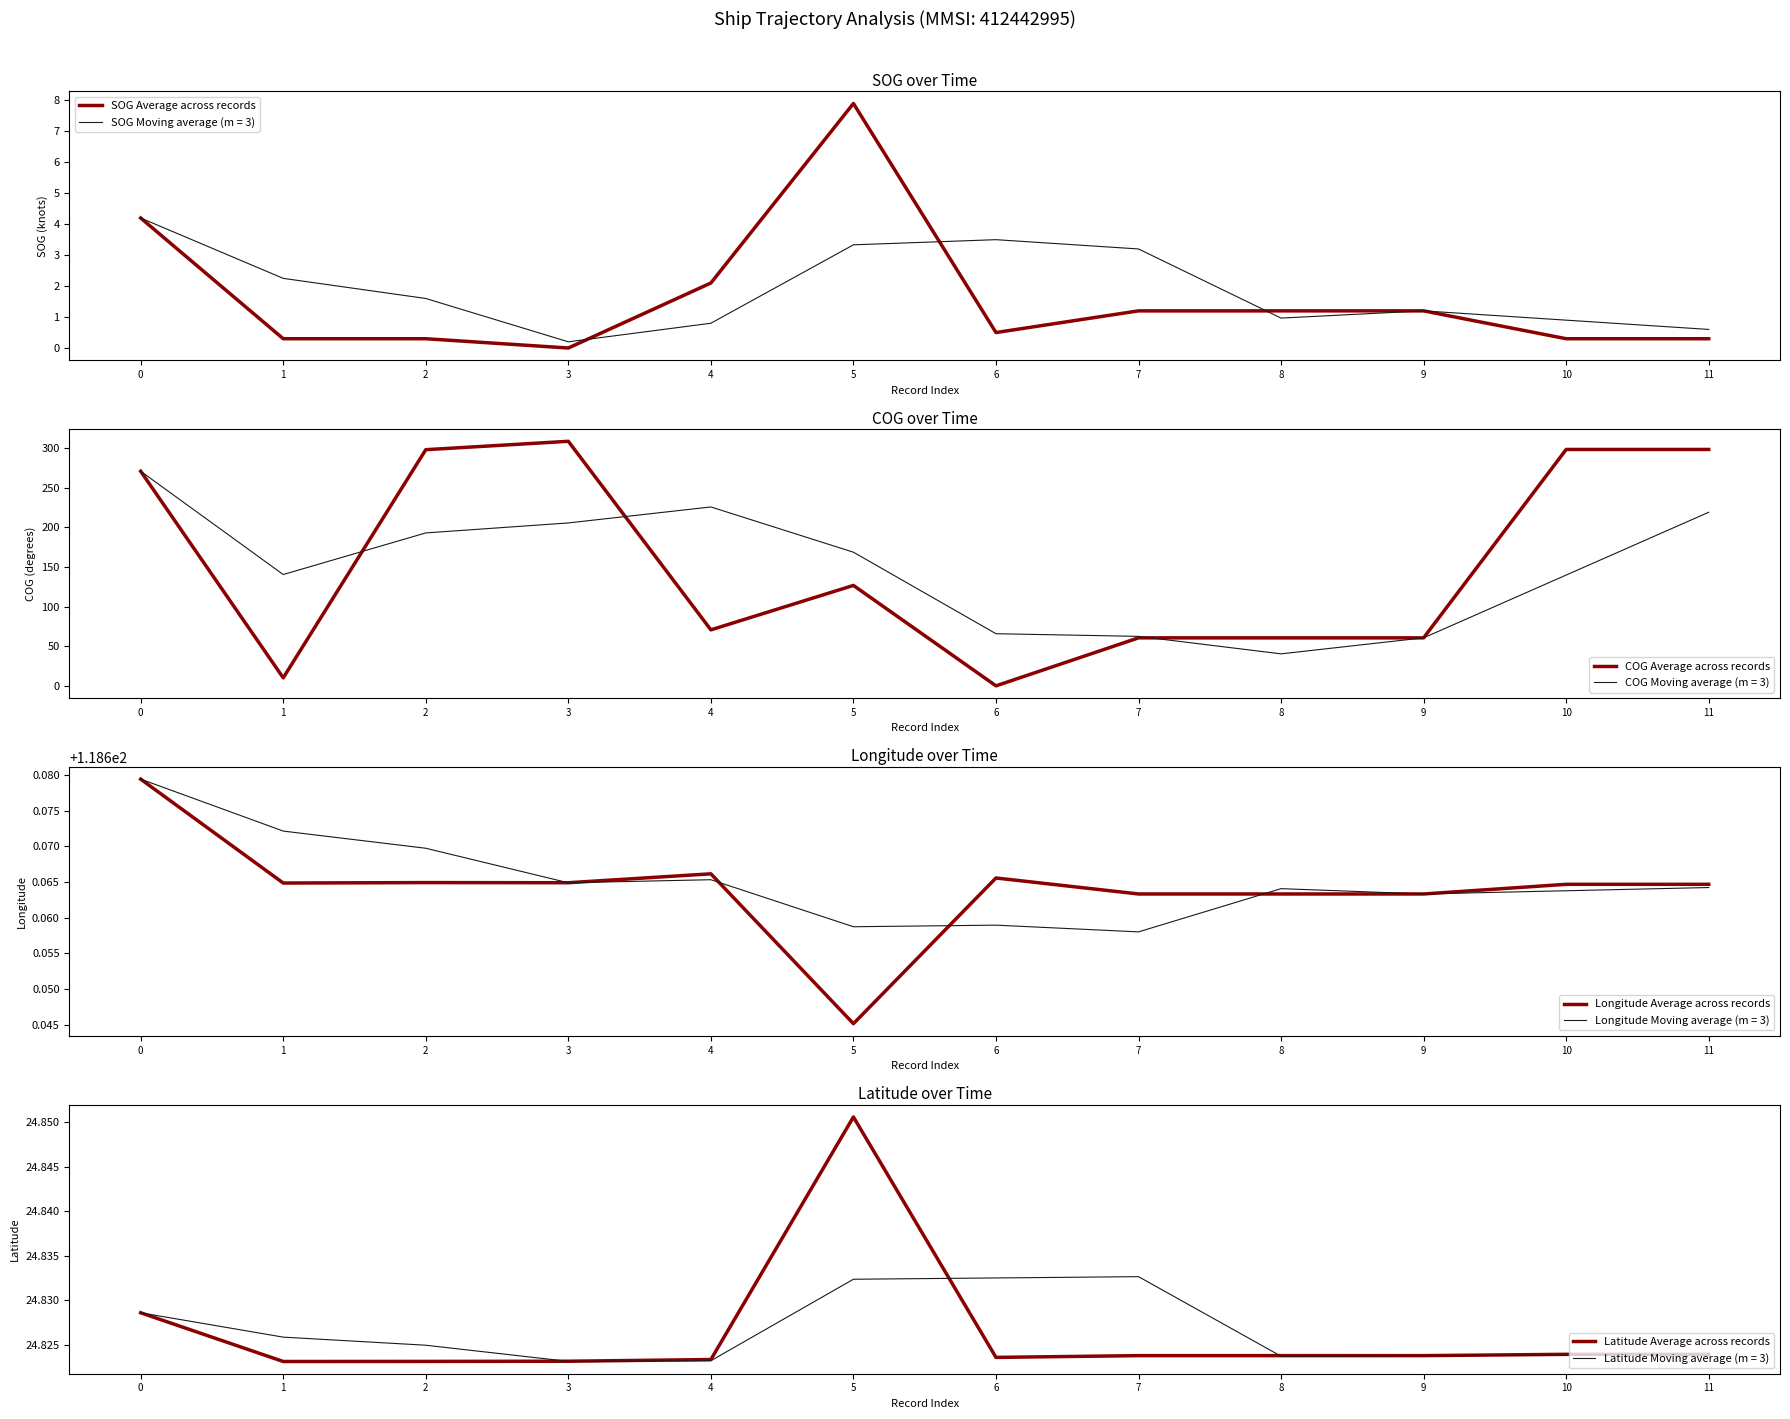

True or false: Latitude Average across records and Longitude Average across records cross at least once.

False